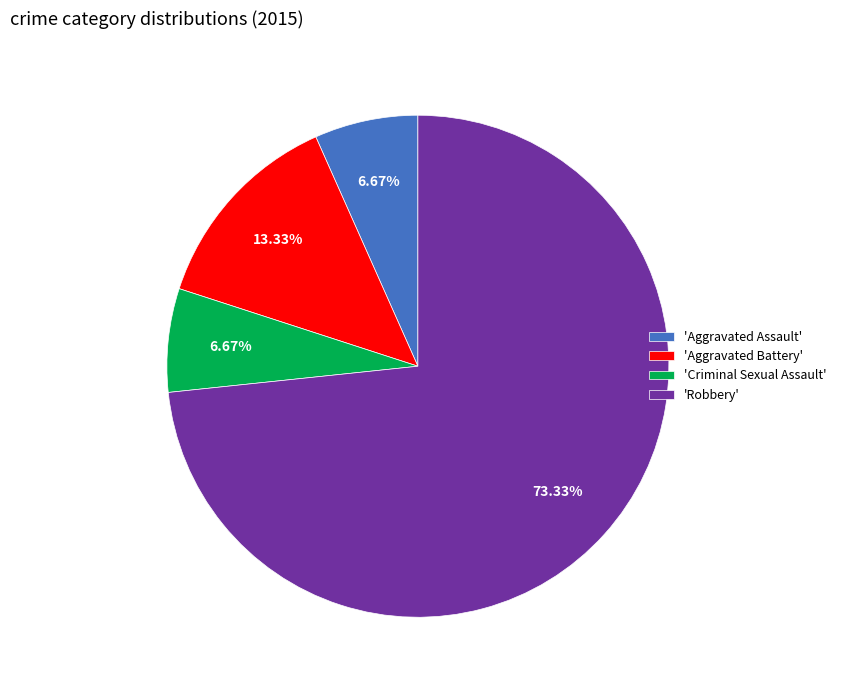

Which has a higher value, 'Robbery' or 'Aggravated Battery'?

'Robbery'